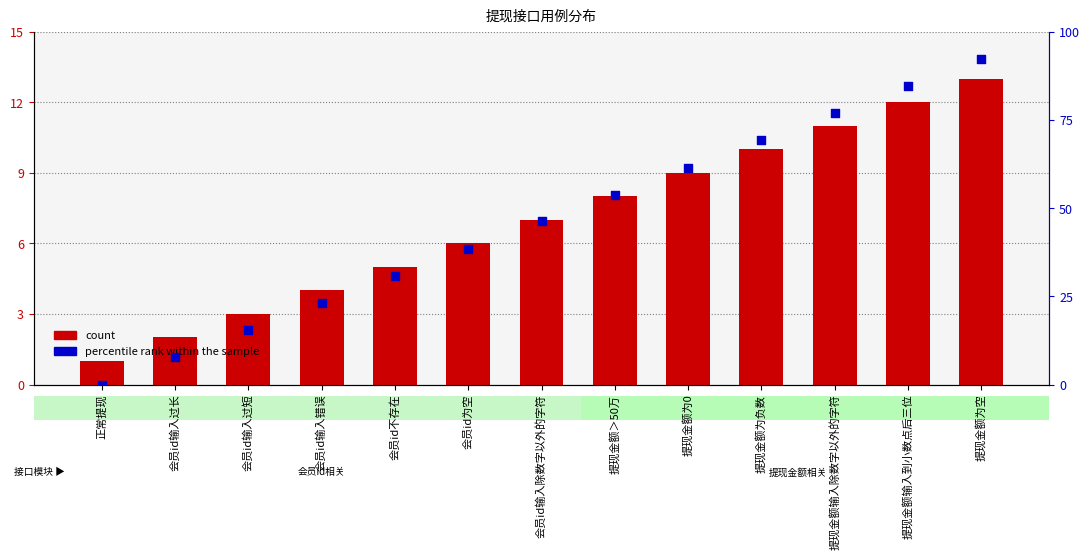

Is the value of count at 会员id为空 greater than the value of percentile rank within the sample at 会员id输入除数字以外的字符?

No